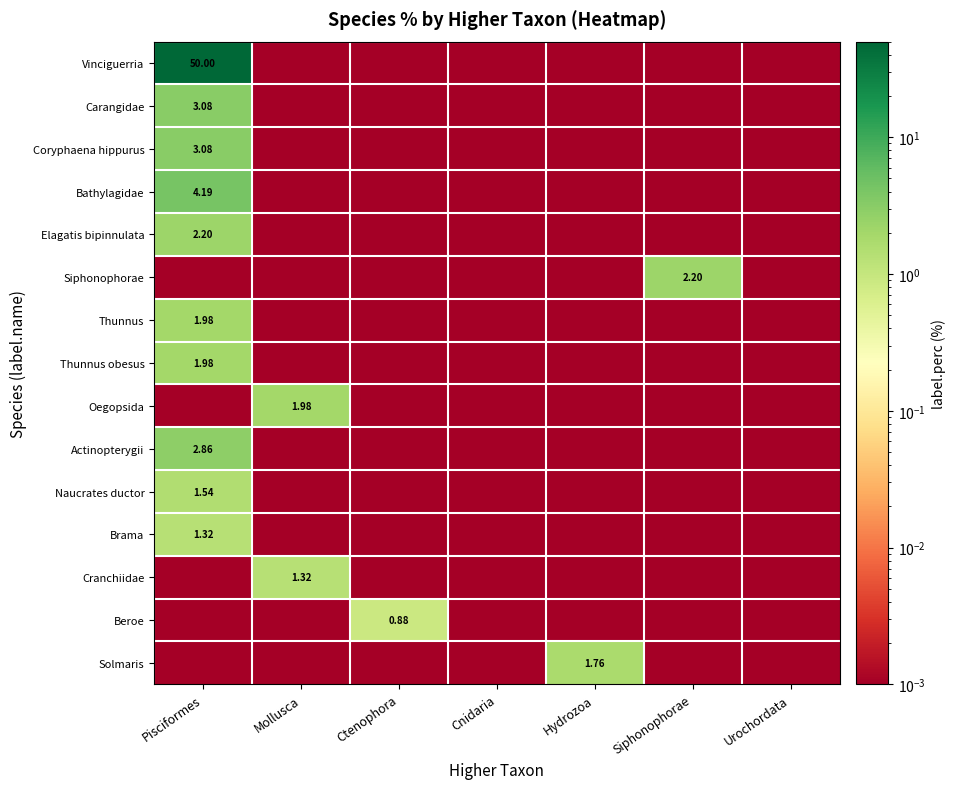

Rank the series by their maximum value, from lowest to highest.

Beroe, Brama, Cranchiidae, Naucrates ductor, Solmaris, Thunnus, Thunnus obesus, Oegopsida, Elagatis bipinnulata, Siphonophorae, Actinopterygii, Carangidae, Coryphaena hippurus, Bathylagidae, Vinciguerria